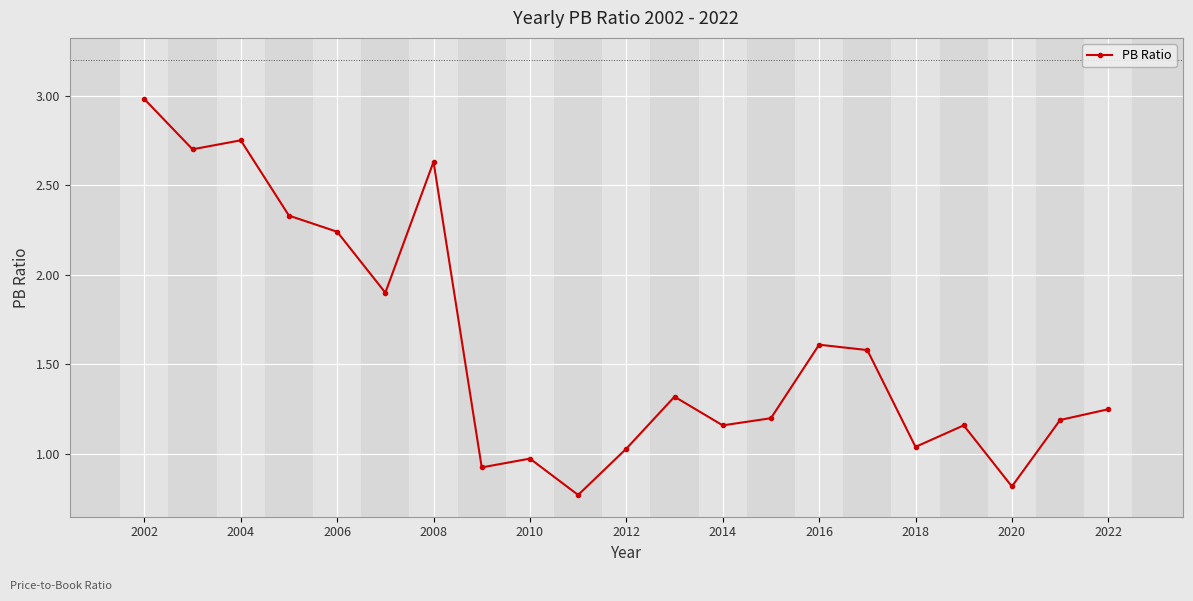

What is the greatest value displayed?

3.0